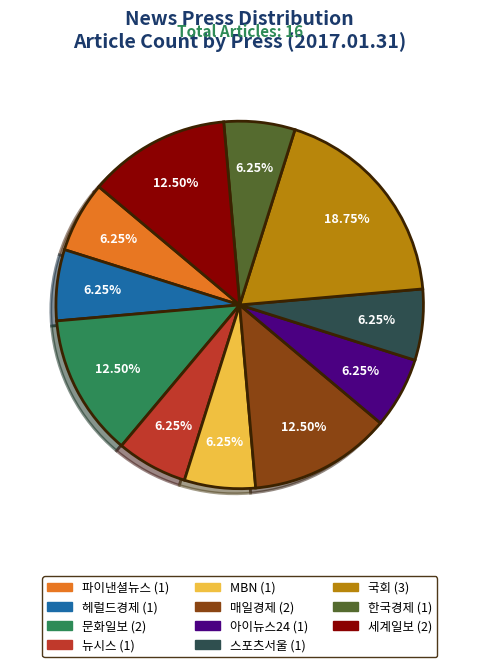

What is the largest slice in the pie chart?

국회